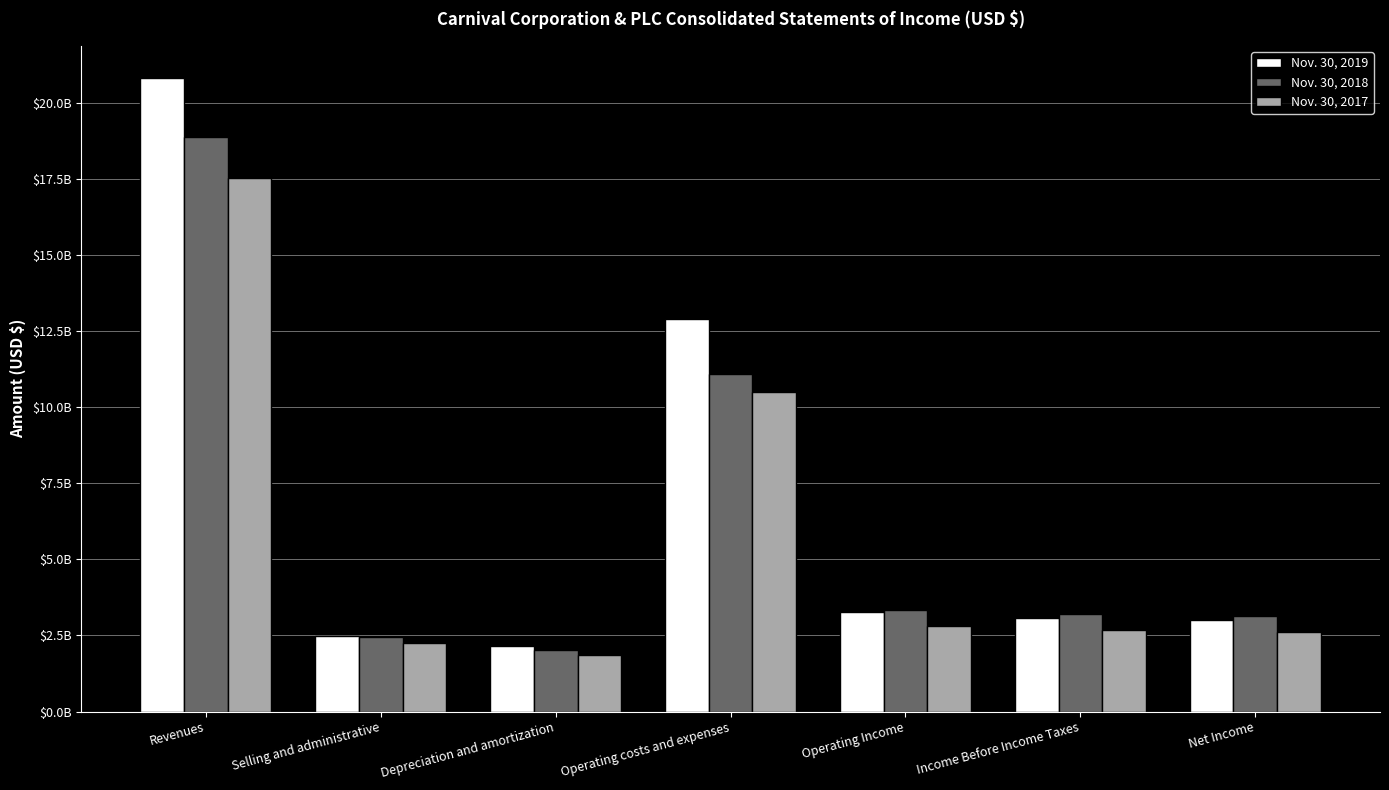

Does the chart contain any negative values?

No